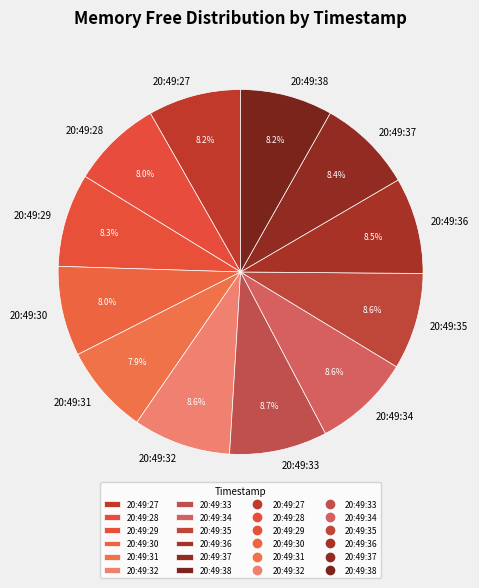

What is the ratio of the value at 20:49:28 to the value at 20:49:34?

0.9